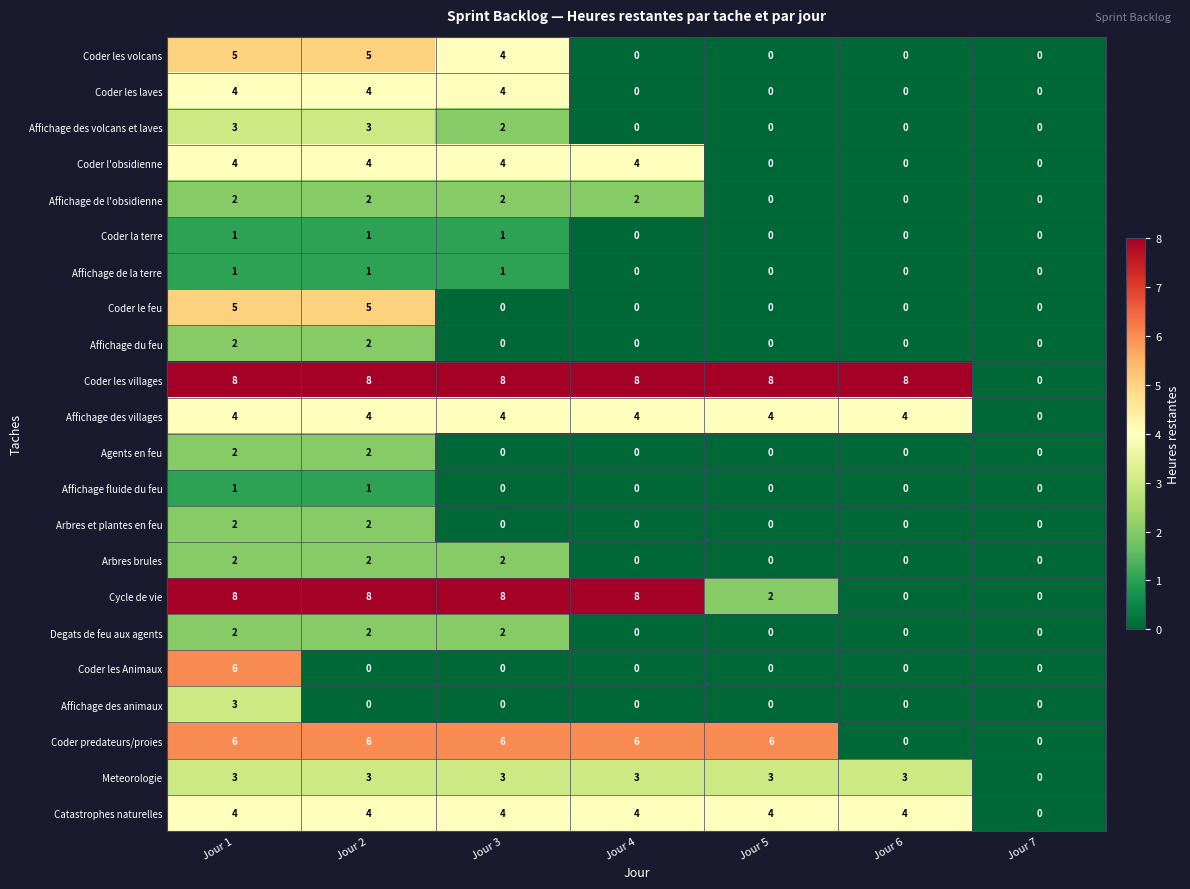

What is the sum of all Arbres et plantes en feu values?

4